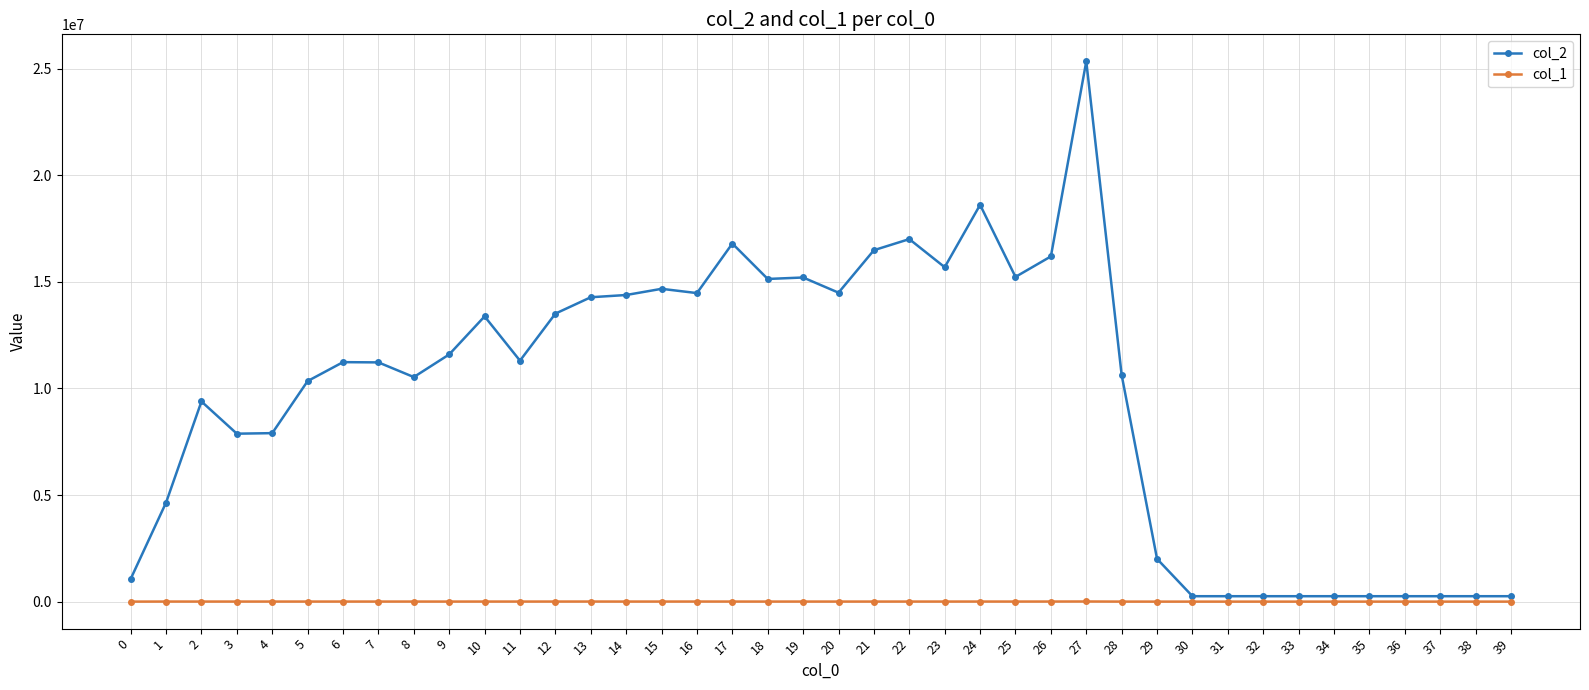

Rank the series by their maximum value, from highest to lowest.

col_2, col_1